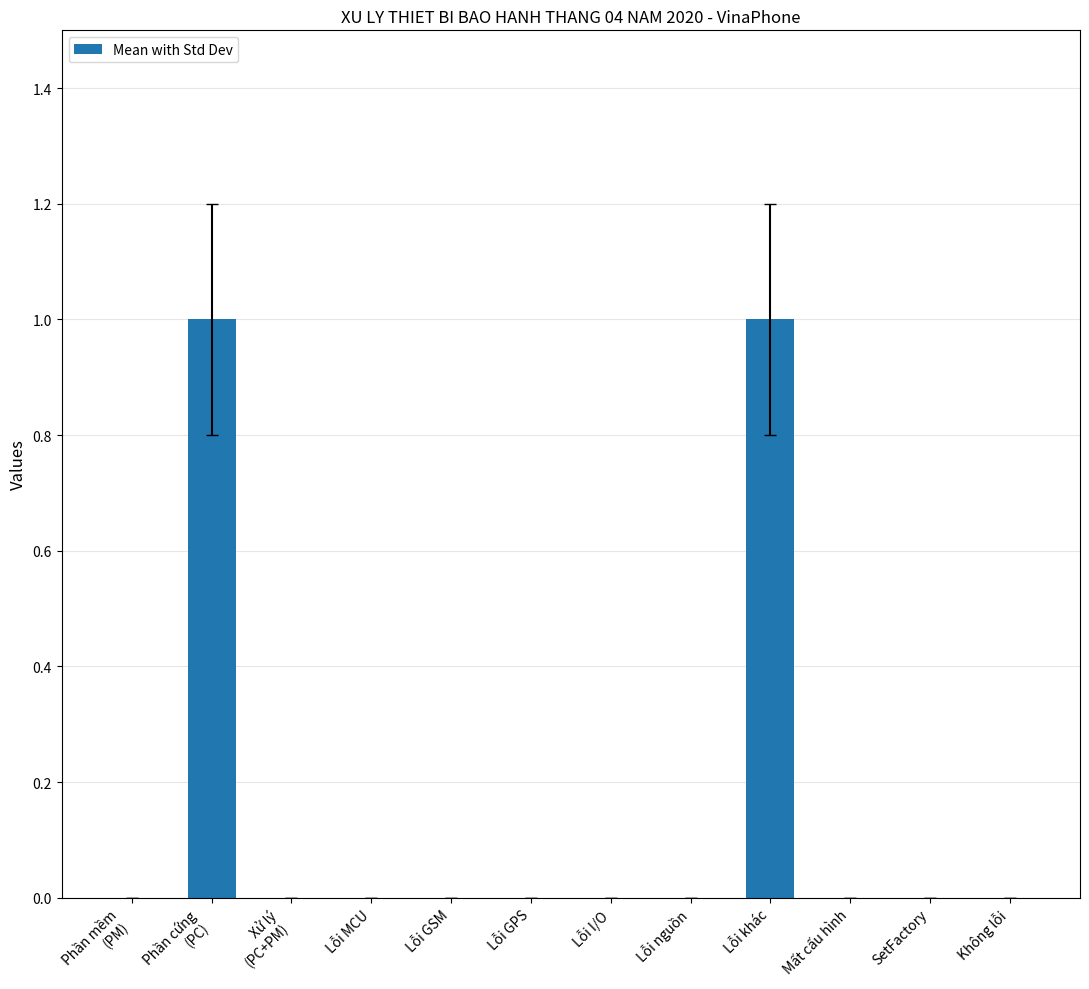

Is it true that the value at Không lỗi is 0?

True